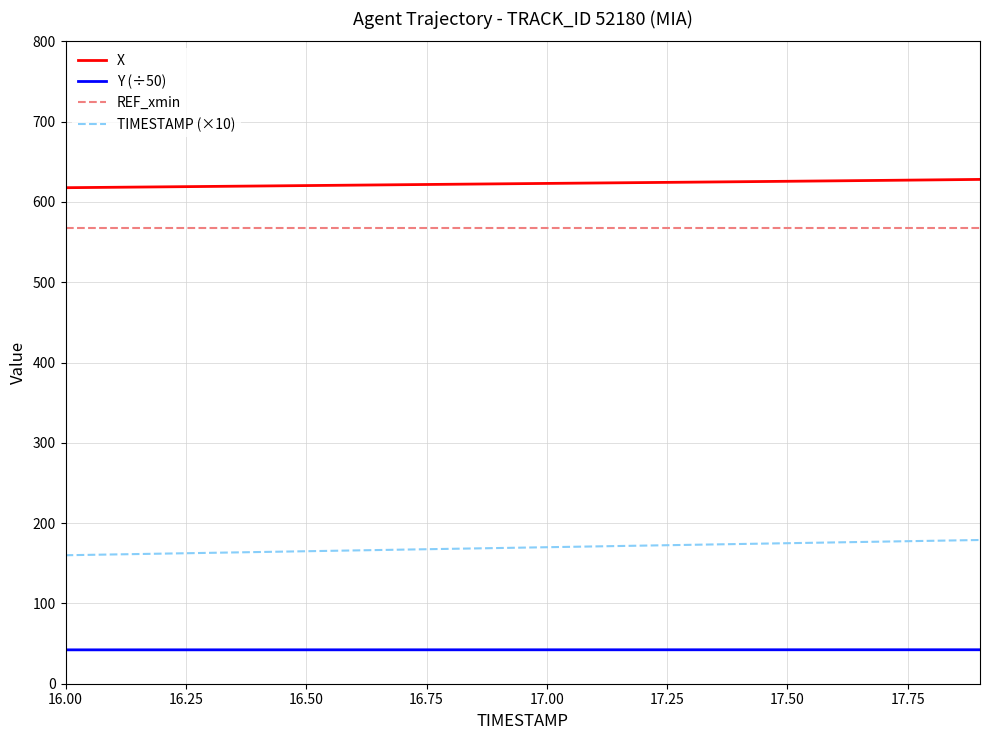

True or false: X and REF_xmin intersect in this chart.

False